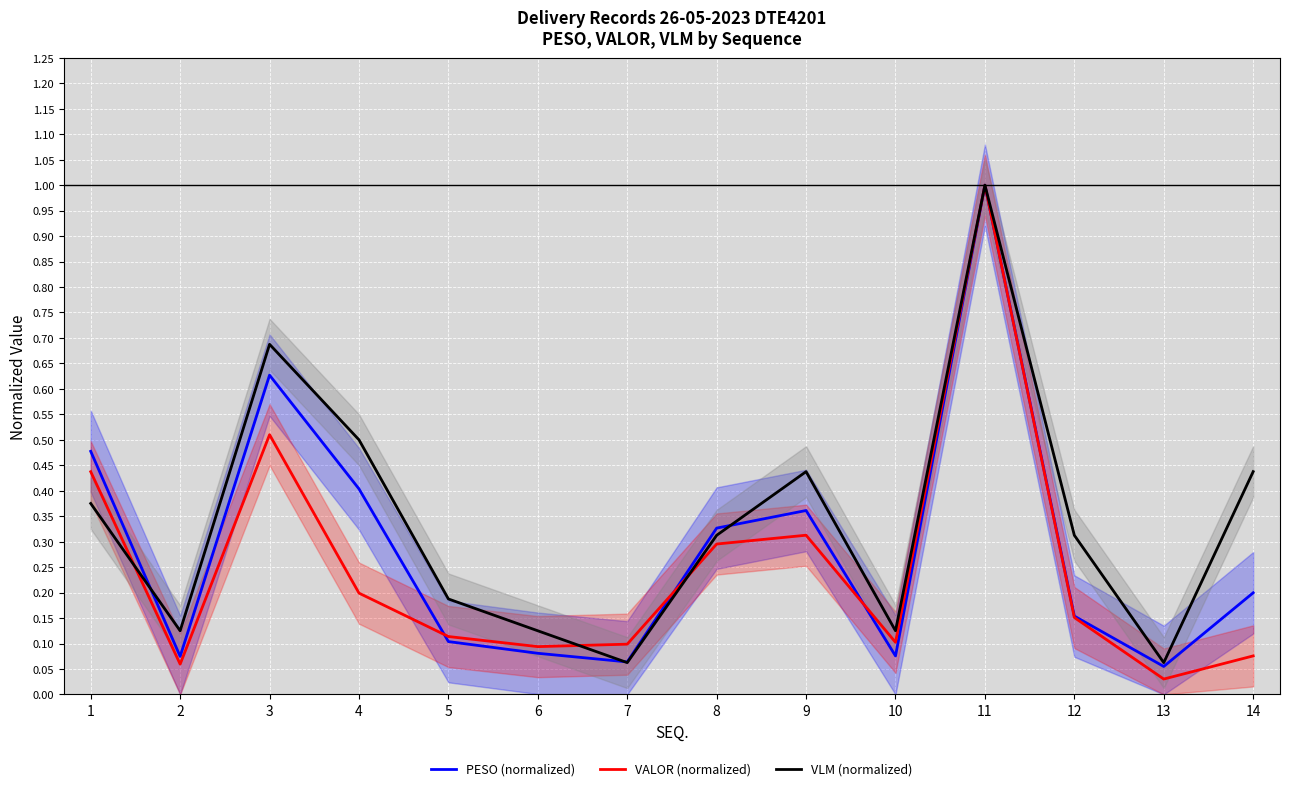

Which series ends up on top after the final intersection of PESO (normalized) and VALOR (normalized)?

VALOR (normalized)